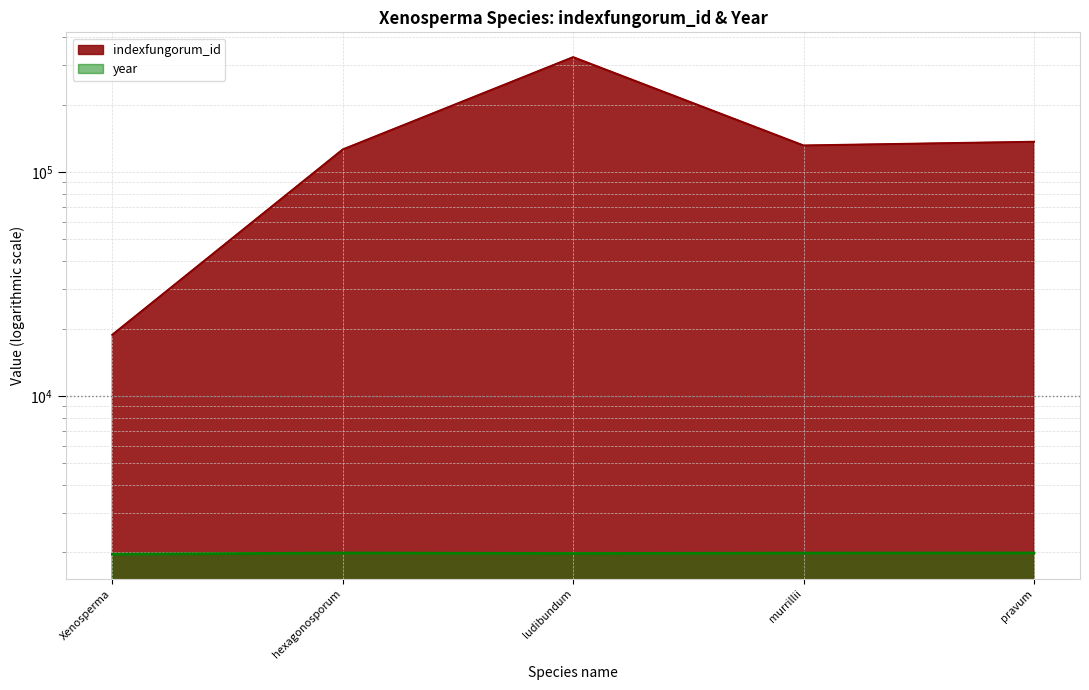

Reading right to left, what are all the values shown in this chart?

indexfungorum_id: pravum=136410	murrillii=131303	ludibundum=325595	hexagonosporum=126029	Xenosperma=18759
year: pravum=1989	murrillii=1987	ludibundum=1979	hexagonosporum=1989	Xenosperma=1965